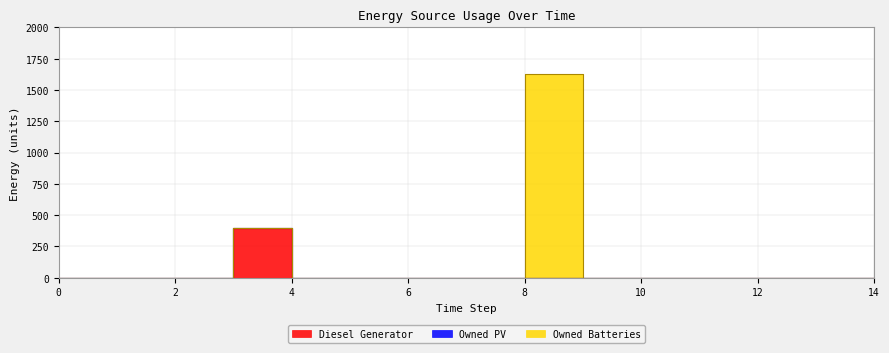

Is it true that Diesel Generator equals 249 at 6?

False